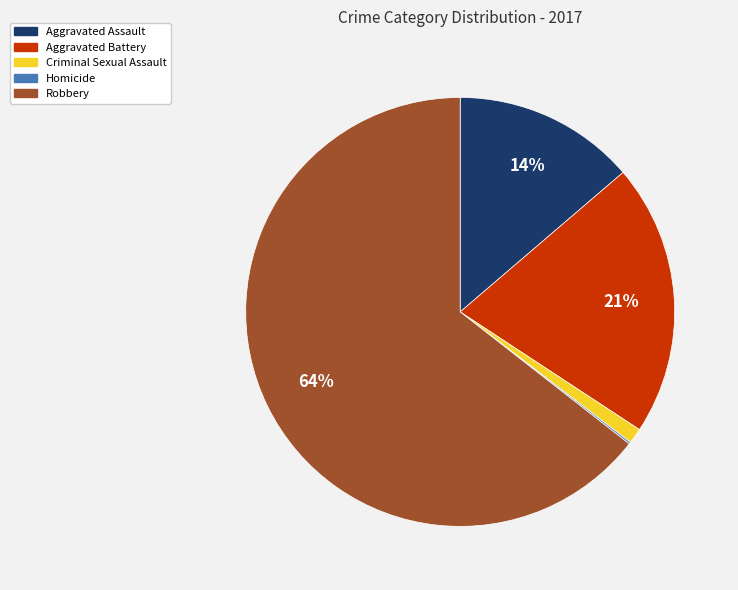

To the nearest percent, what portion does Criminal Sexual Assault represent?

1%